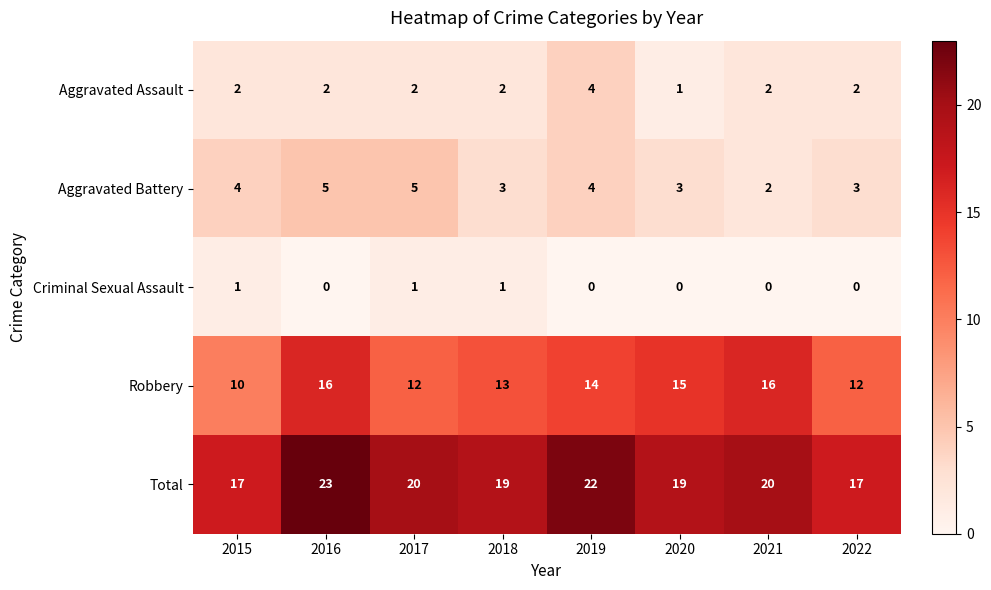

At 2022, list the series in order from smallest to largest.

Criminal Sexual Assault, Aggravated Assault, Aggravated Battery, Robbery, Total